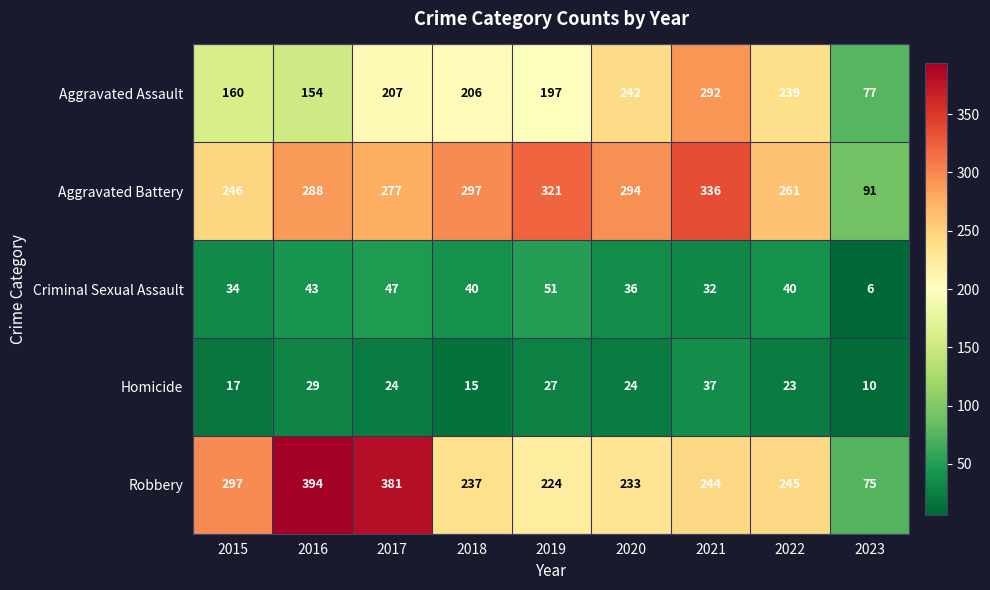

The Criminal Sexual Assault series shows 63 at 2017. True or false?

False